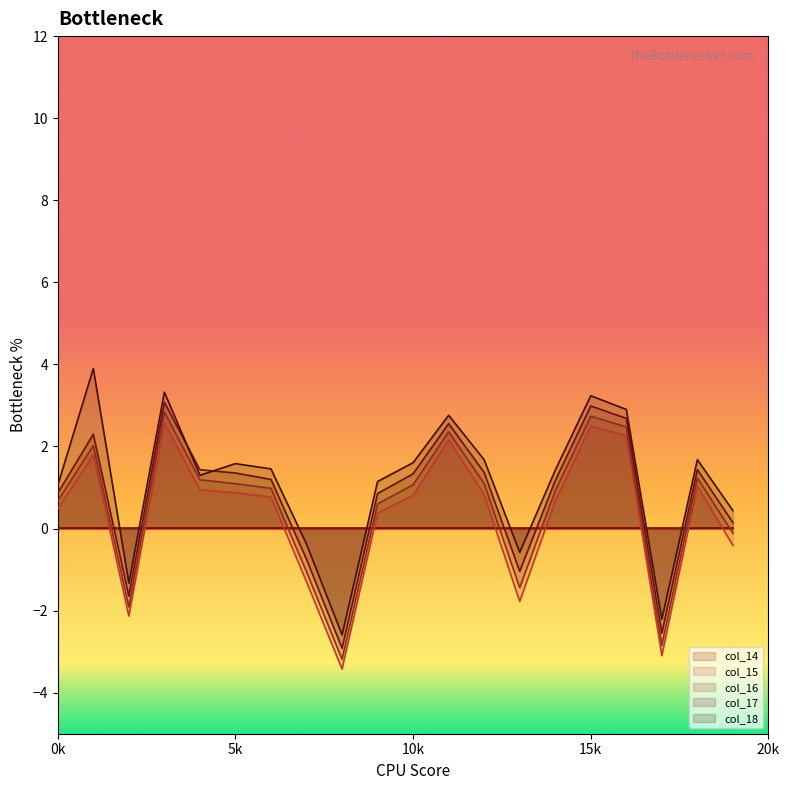

What is the highest value of the col_15 series?

2.6